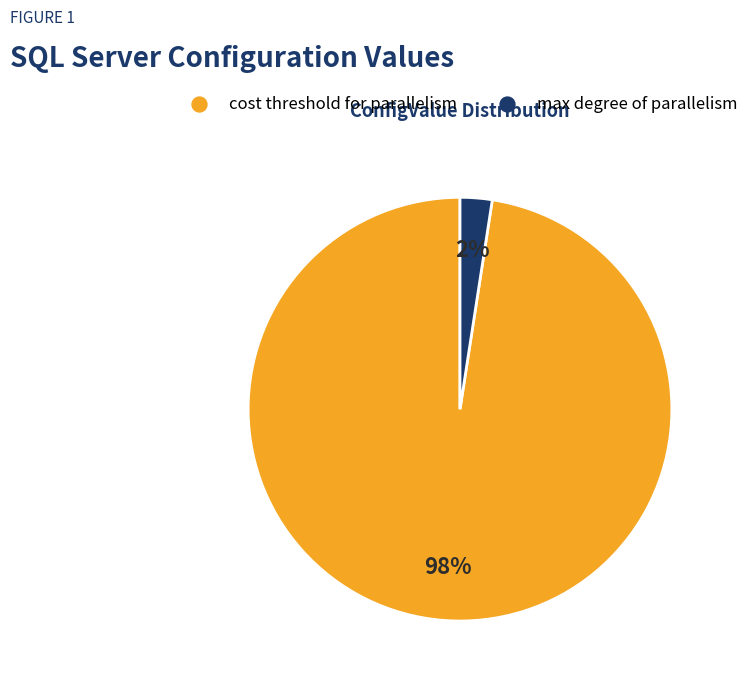

To the nearest percent, what is the average slice percentage?

50%